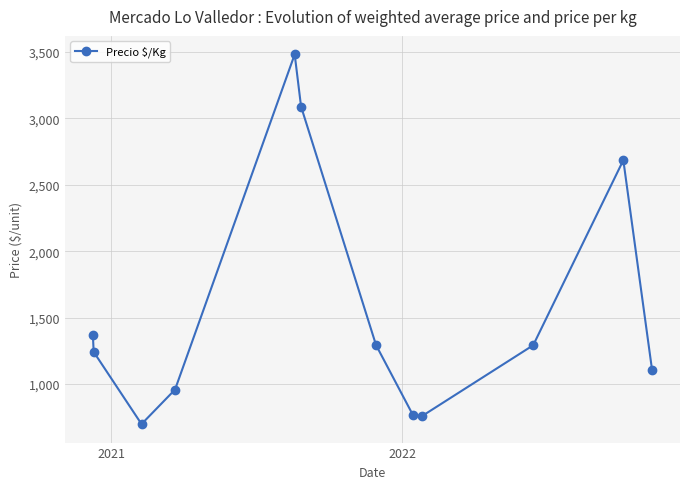

What is the maximum value shown in the chart?

3483